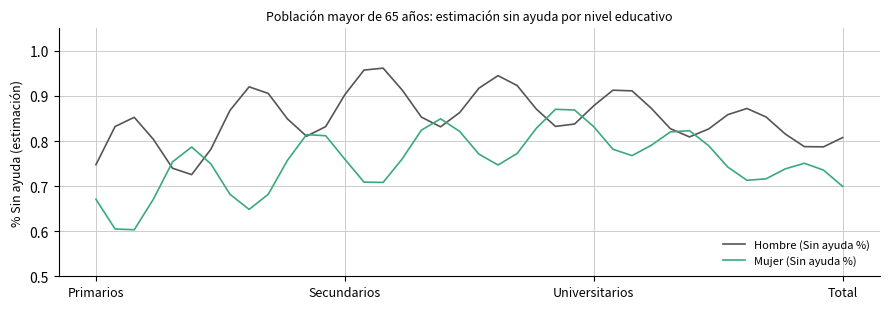

Does the chart have visible grid lines?

Yes